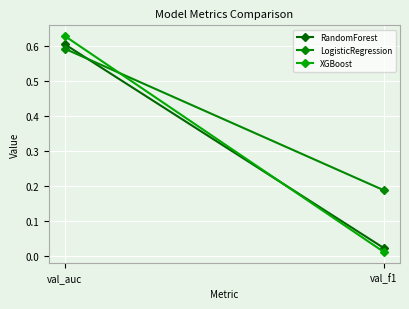

Where is XGBoost nearest to the value 0?

val_f1